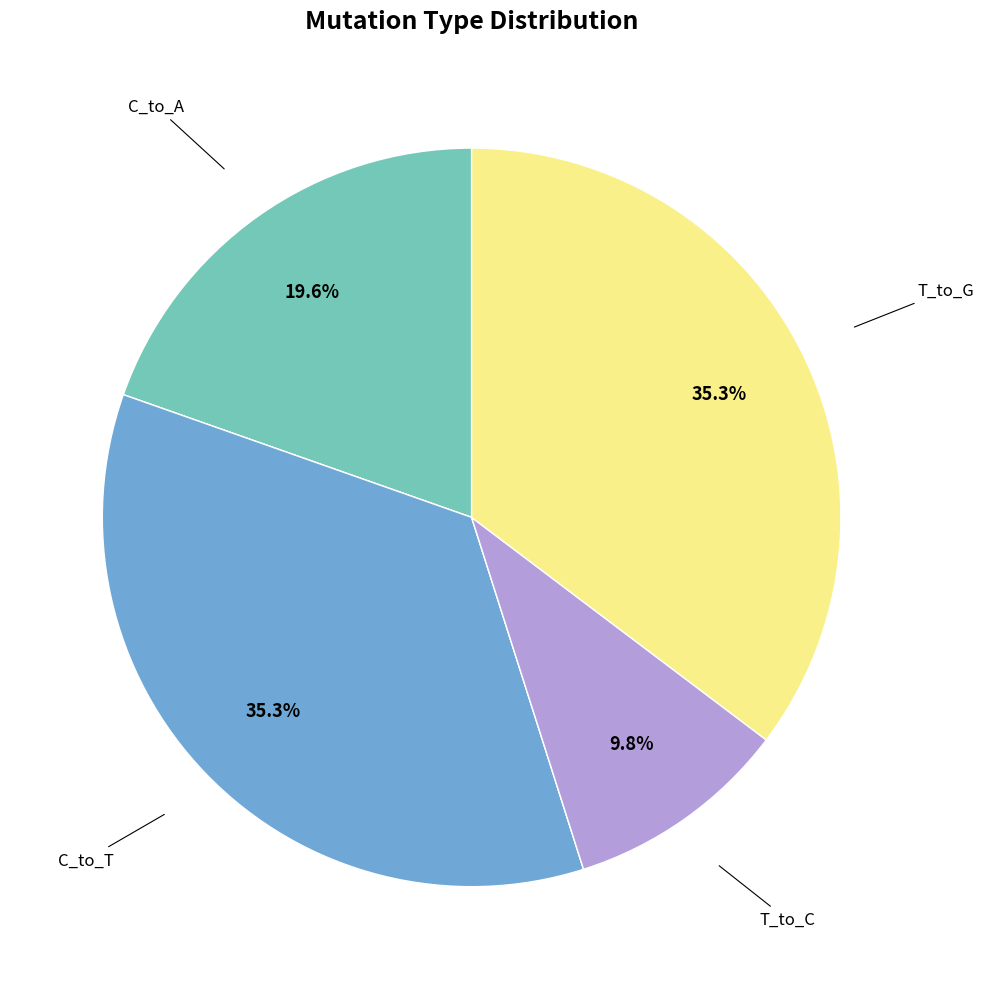

To the nearest percent, what is the average slice percentage?

17%